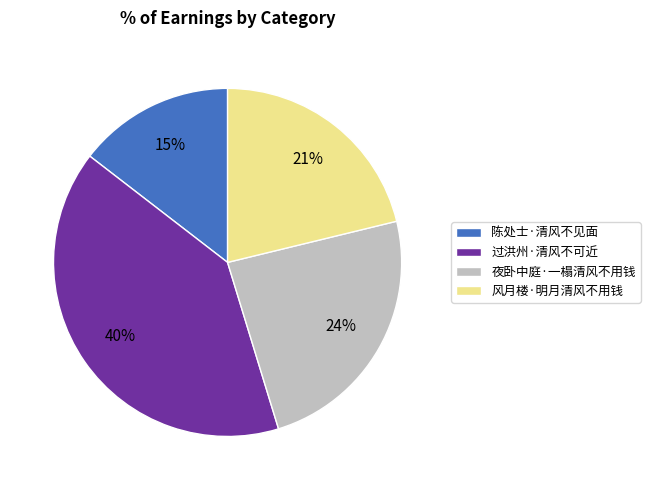

Do 夜卧中庭·一榻清风不用钱 and 过洪州·清风不可近 together represent more than half of the pie?

Yes